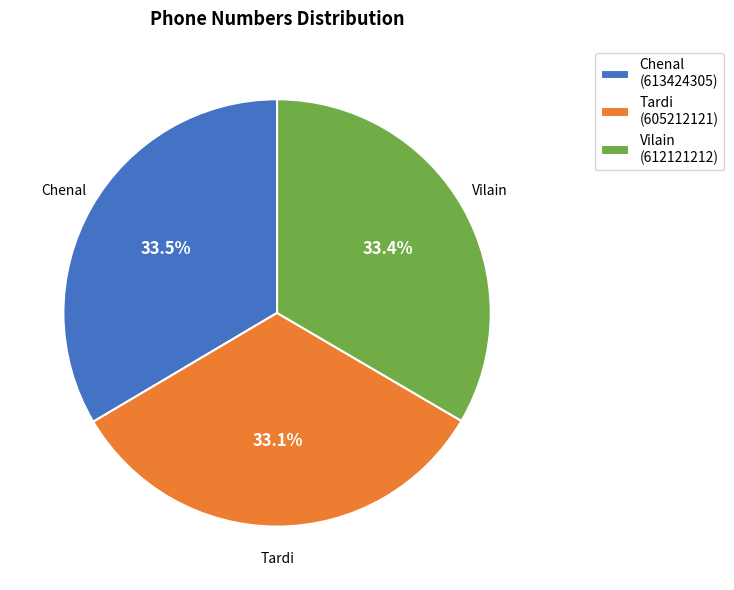

What percentage is NOT represented by Vilain (612121212)?

66.6%